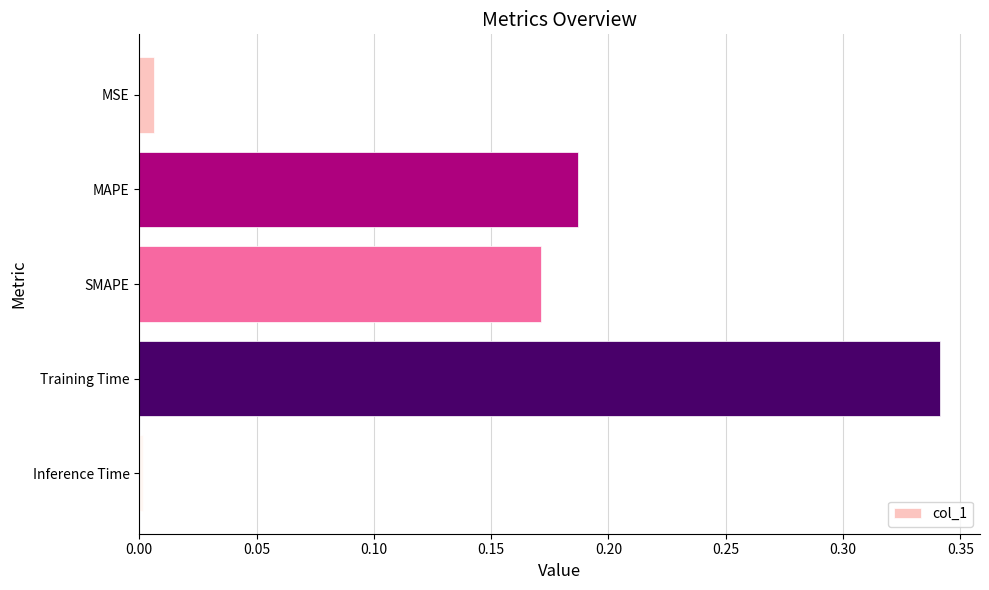

Which category has the highest value across all series?

Training Time